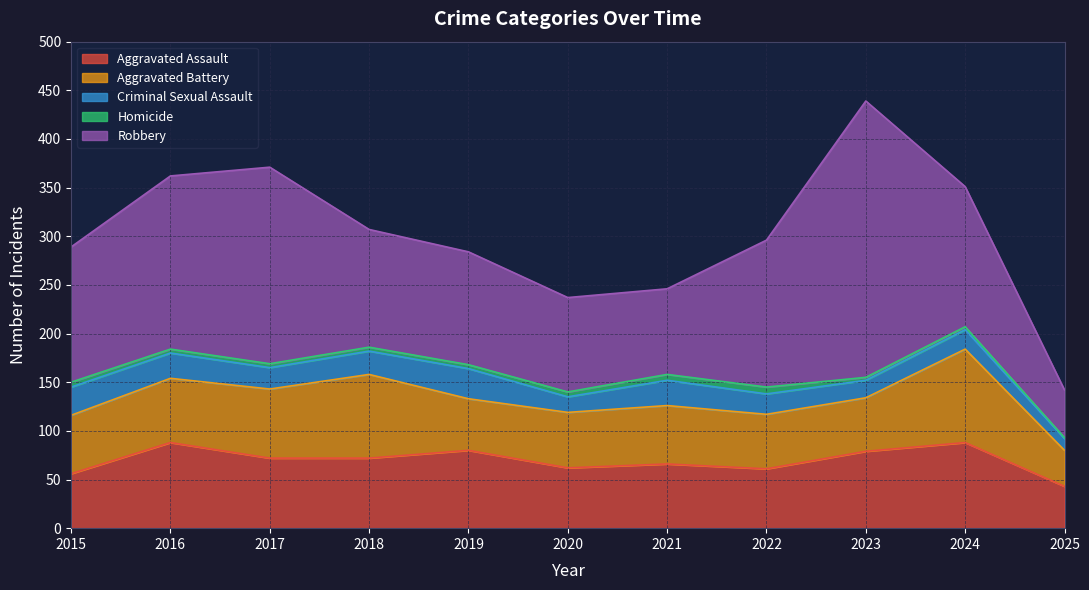

The Criminal Sexual Assault series shows 26 at 2016. True or false?

True